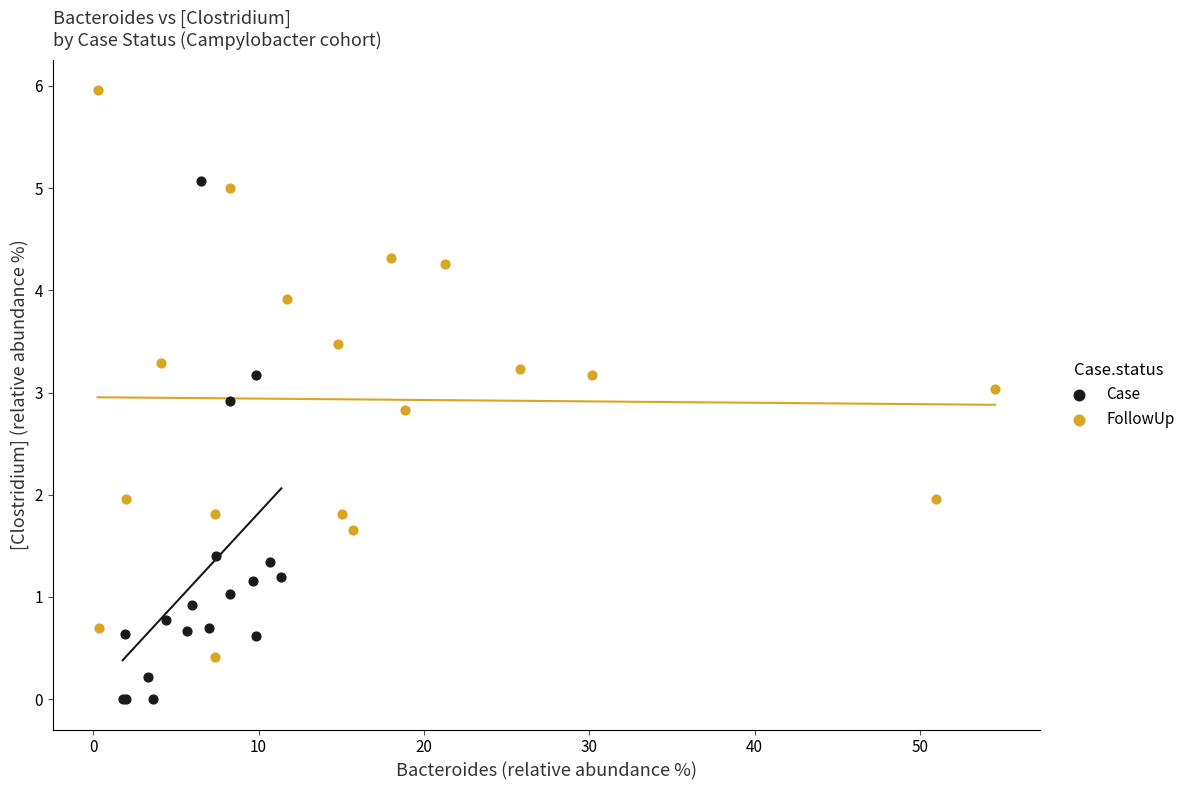

Which series reaches the minimum Y coordinate?

Case